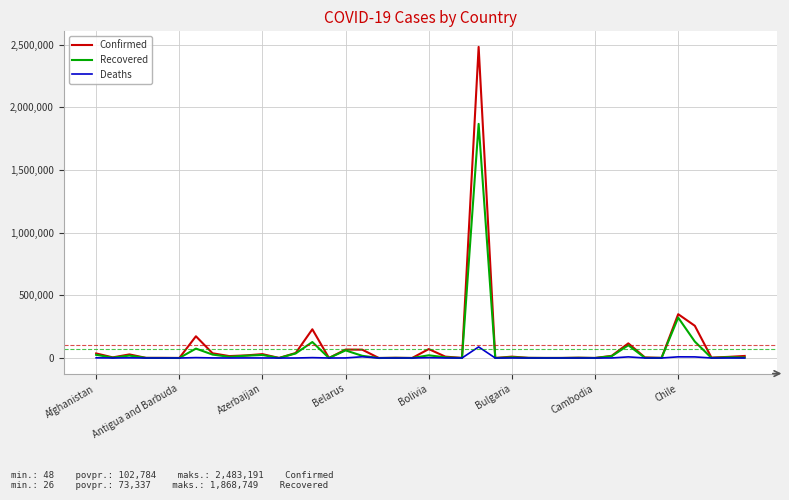

True or false: Recovered has more than 1 points higher than both neighbors.

True